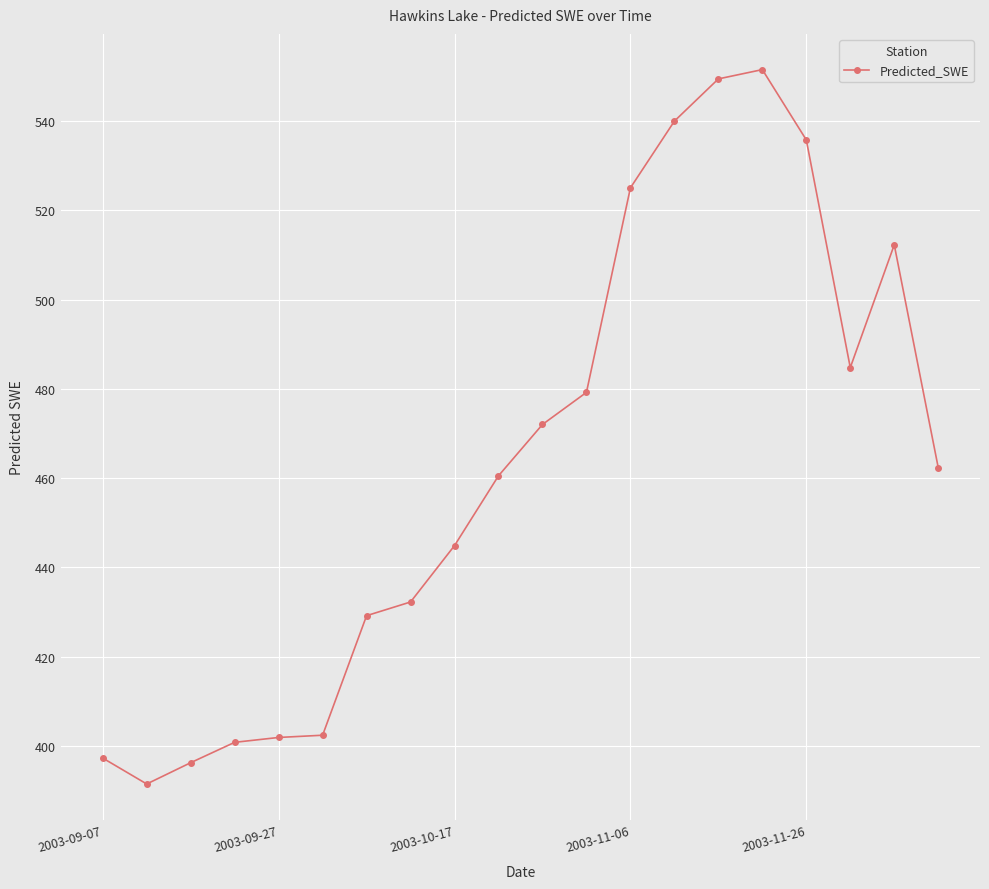

Count the number of data series in this chart.

1